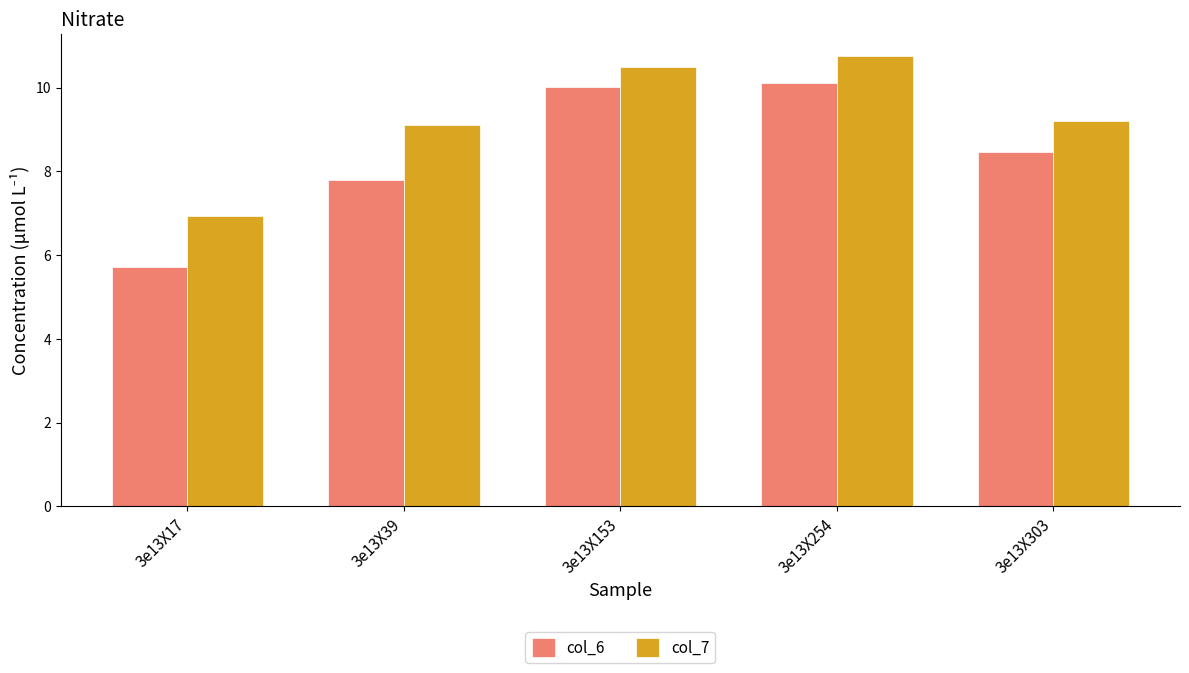

Reading left to right, what are all the values shown in this chart?

col_6: 5.7	7.8	10.0	10.1	8.5
col_7: 6.9	9.1	10.5	10.7	9.2